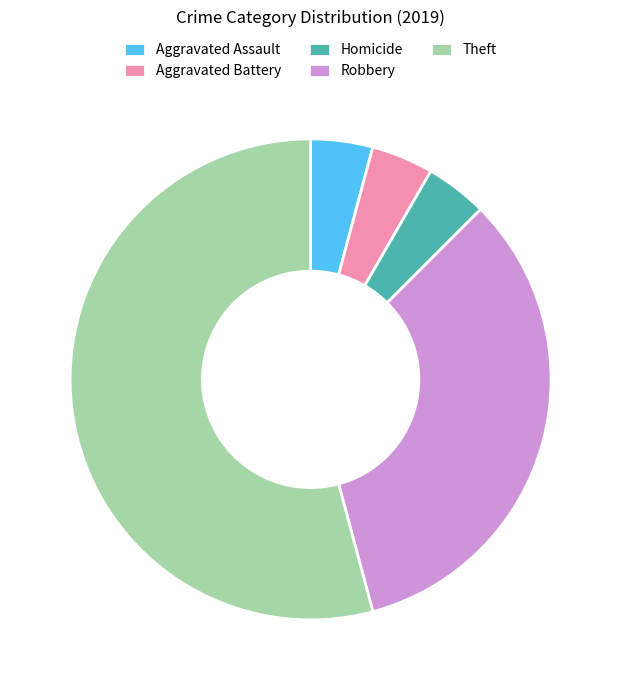

Is Theft the majority of the pie?

Yes